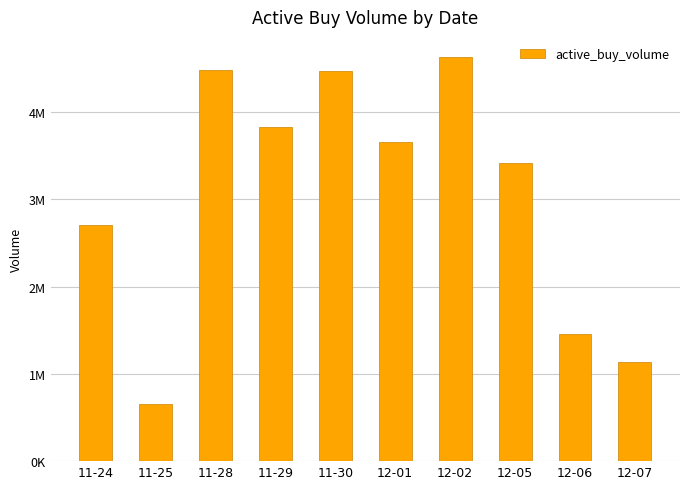

What is the label of the 1st bar from the left?

11-24